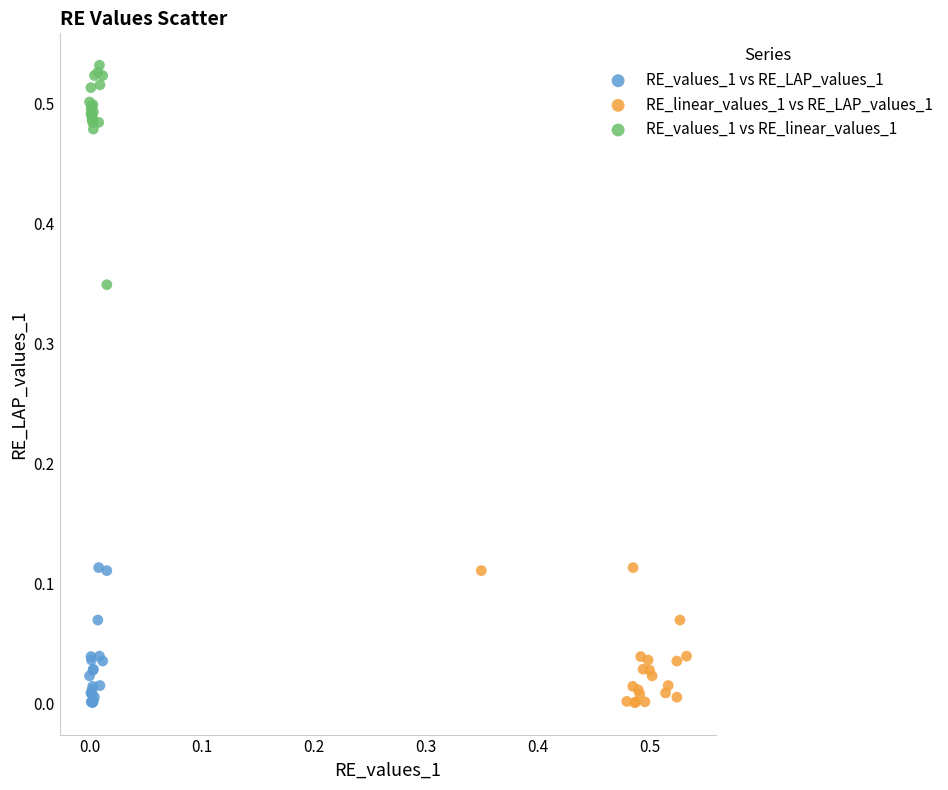

Which series contains the highest Y value?

RE_values_1 vs RE_linear_values_1